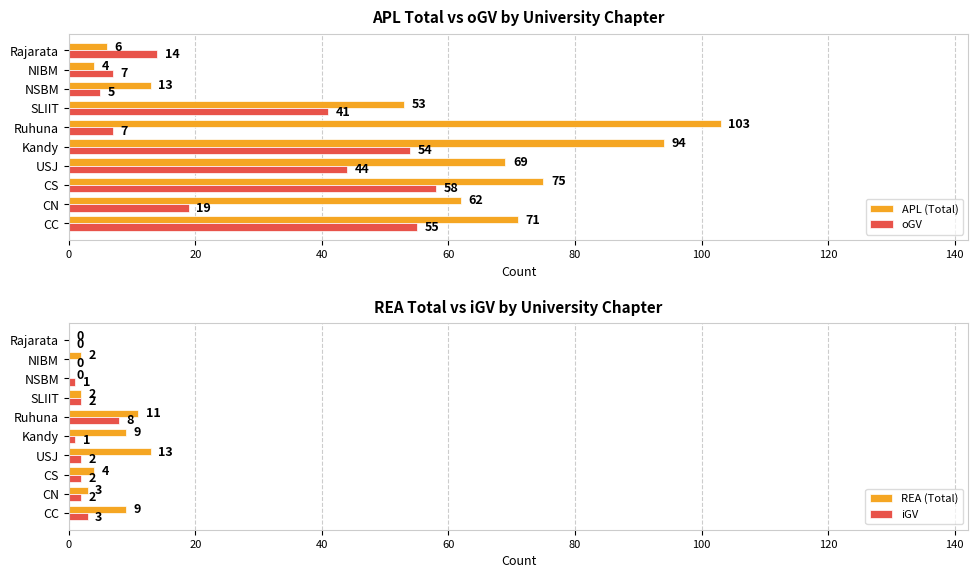

How many series are shown in this chart?

4